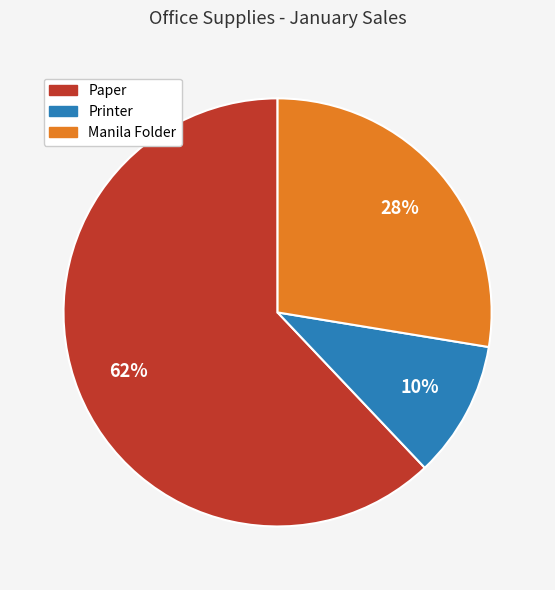

Which slice is the largest?

Paper